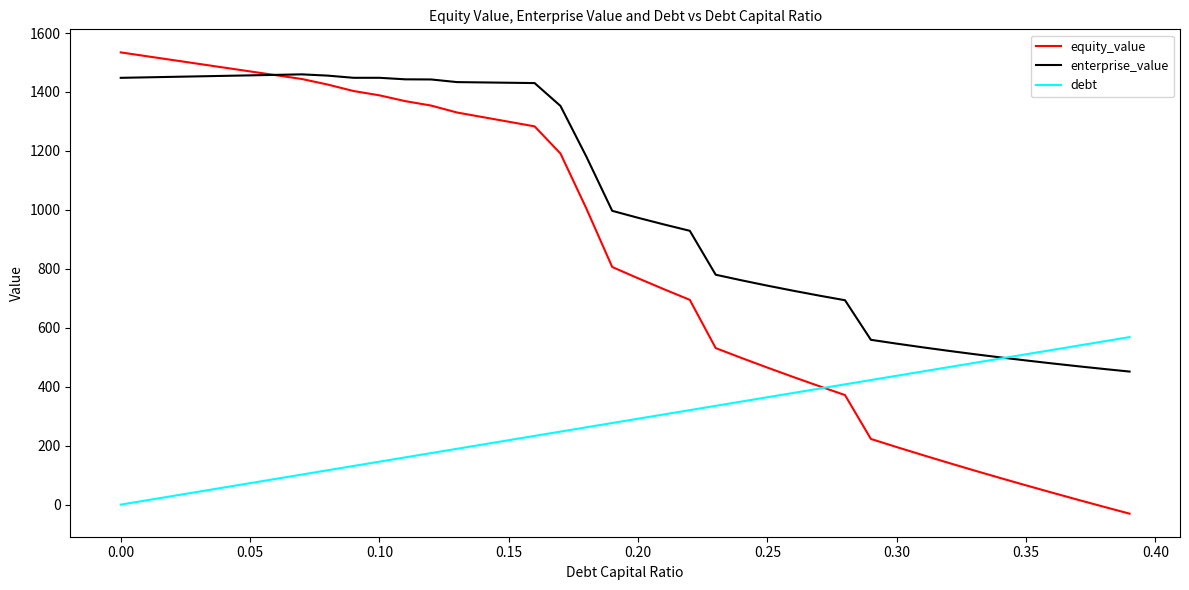

True or false: debt and equity_value cross at least once.

True